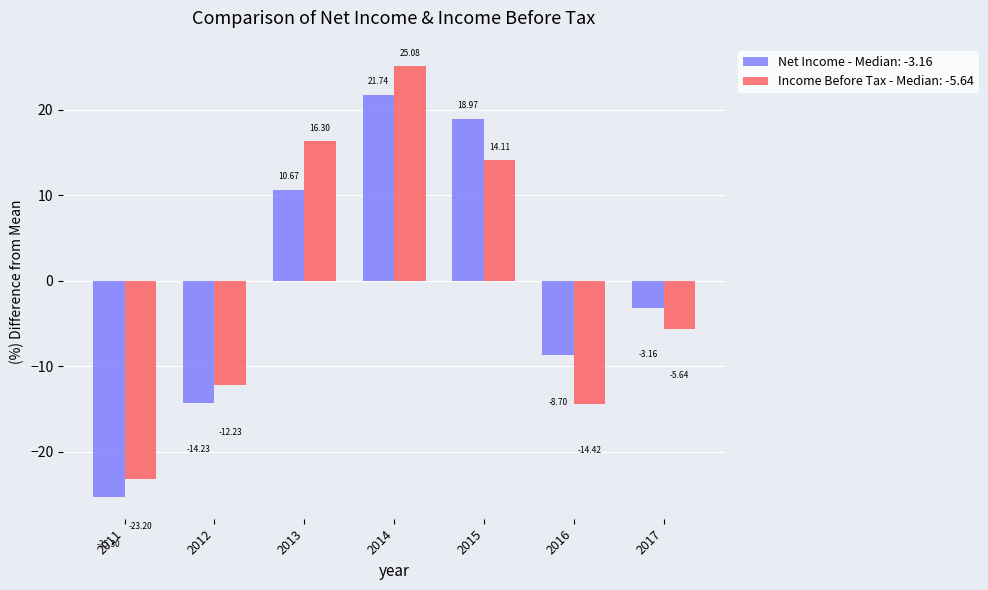

At which category is the sum across all series the highest?

2014